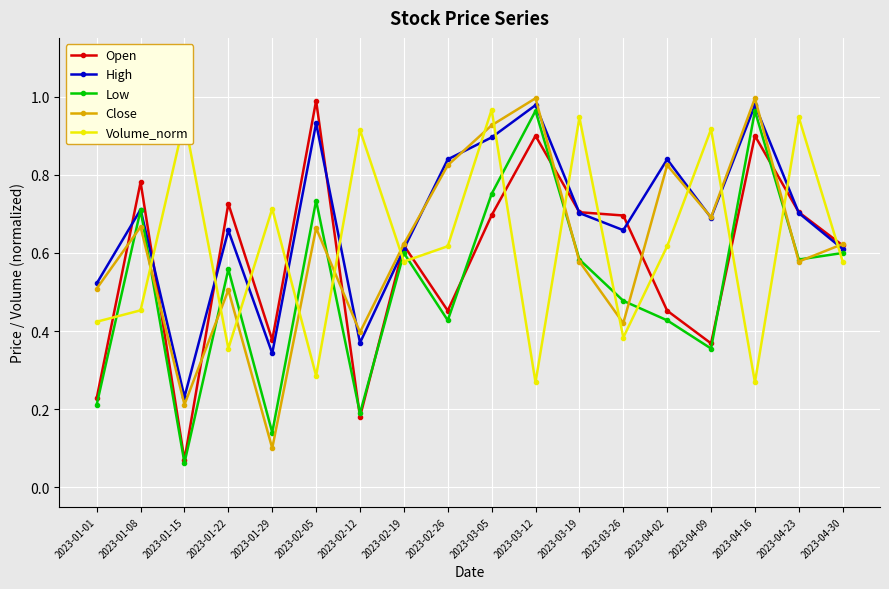

After their last crossing, which series has the higher values: Volume_norm or Close?

Close